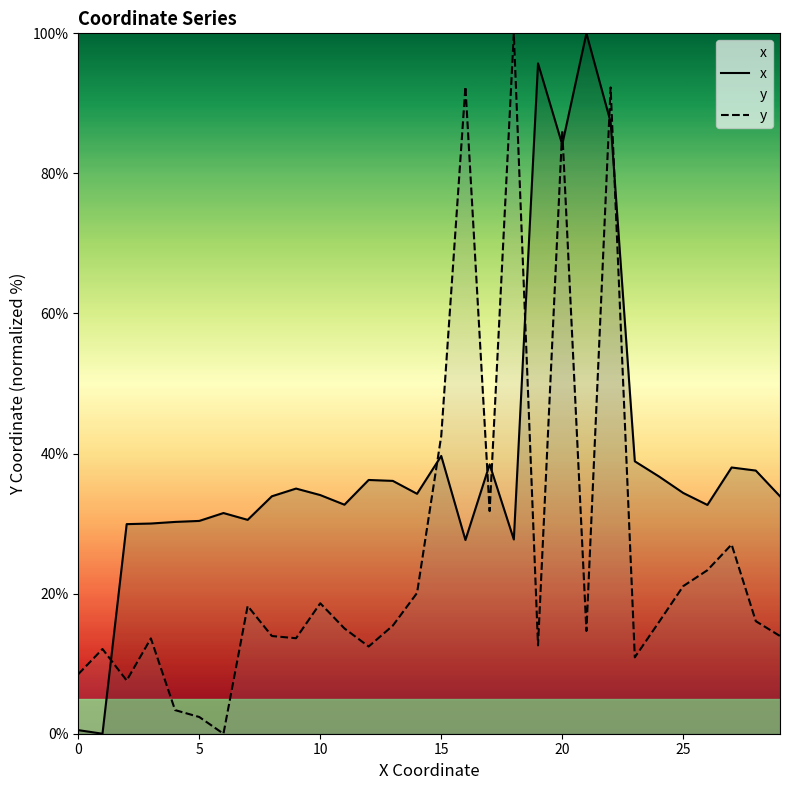

How many lines are shown in the chart?

2